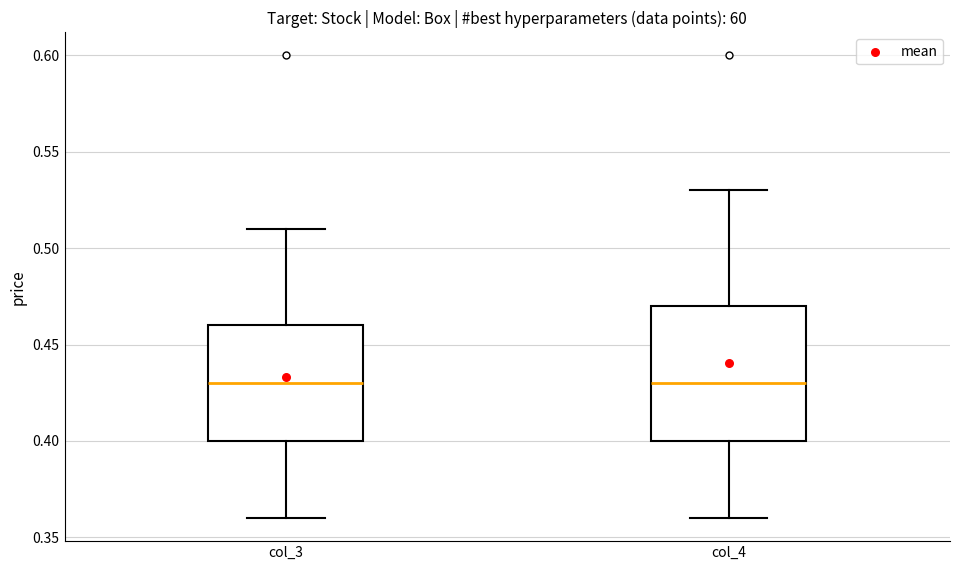

Comparing the boxes themselves (not the whiskers), which one is the tallest?

col_4